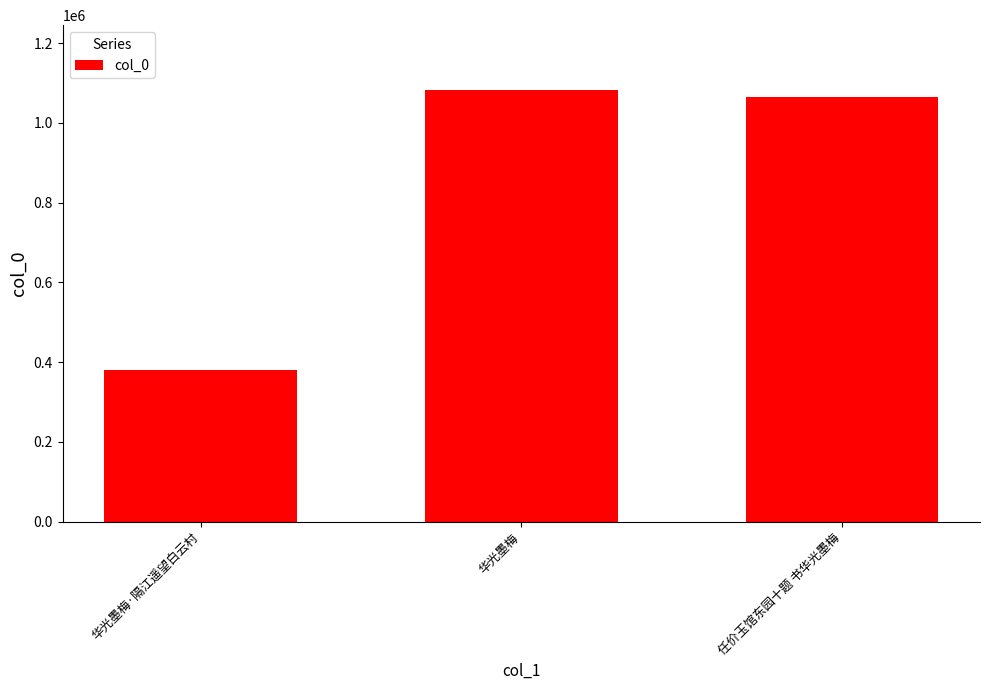

What is the label of the 1st bar from the right?

任价玉馆东园十题 书华光墨梅